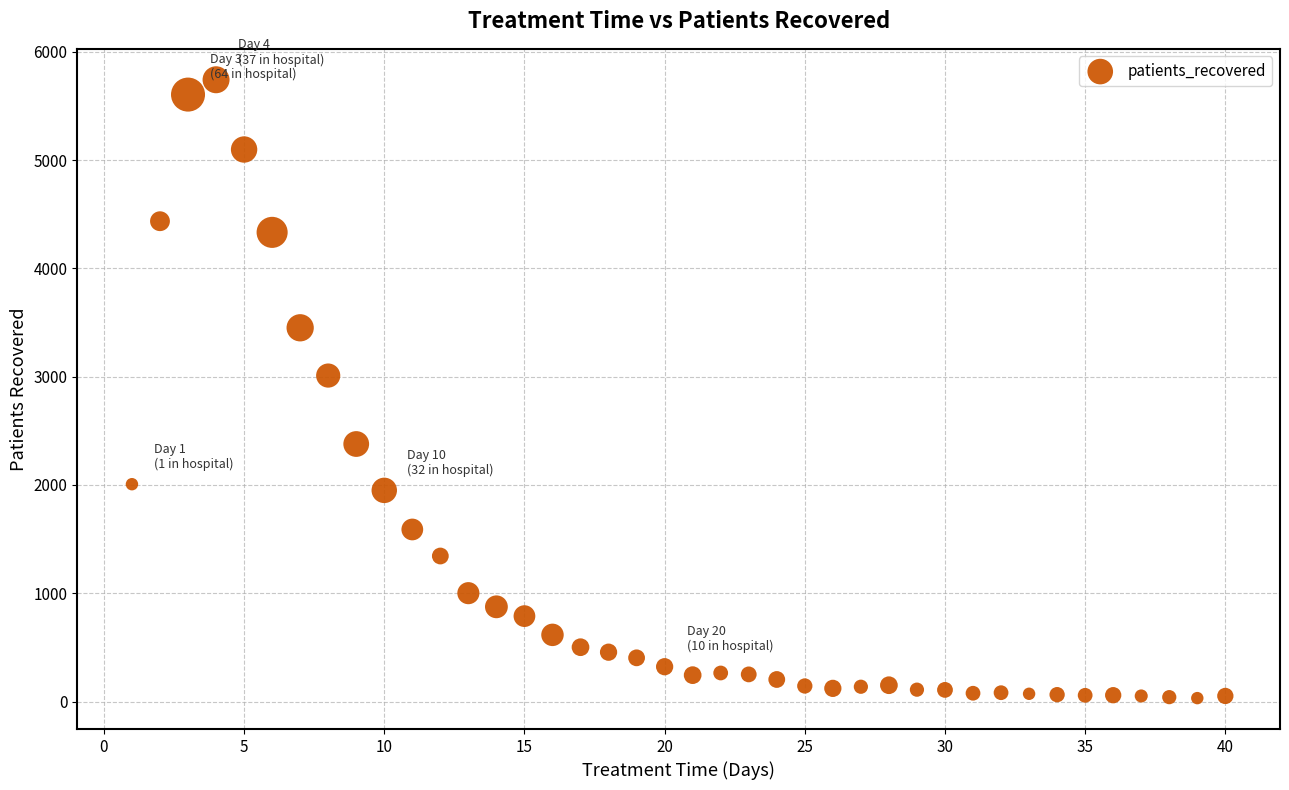

What Y value in the scatter plot is closest to 2886?

3010